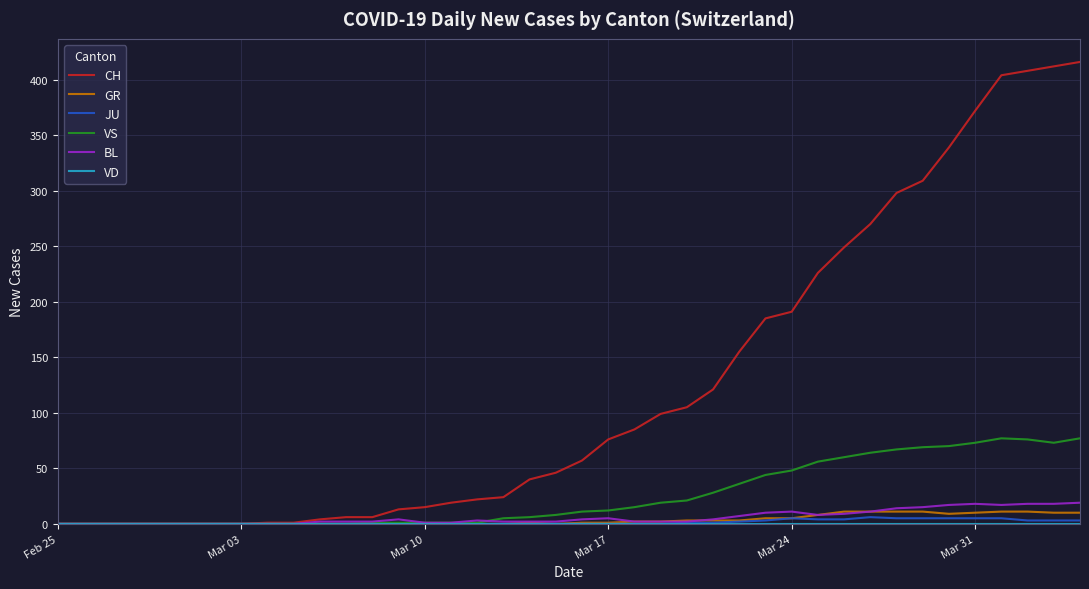

Which series has the largest total across all categories?

CH